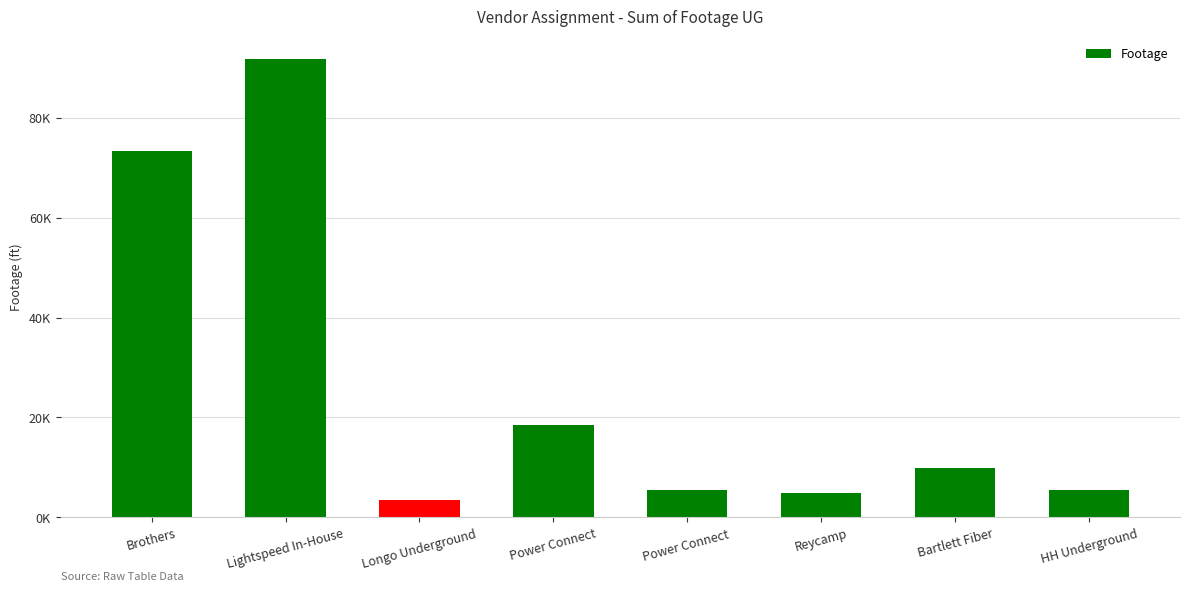

Does the chart contain any negative values?

No